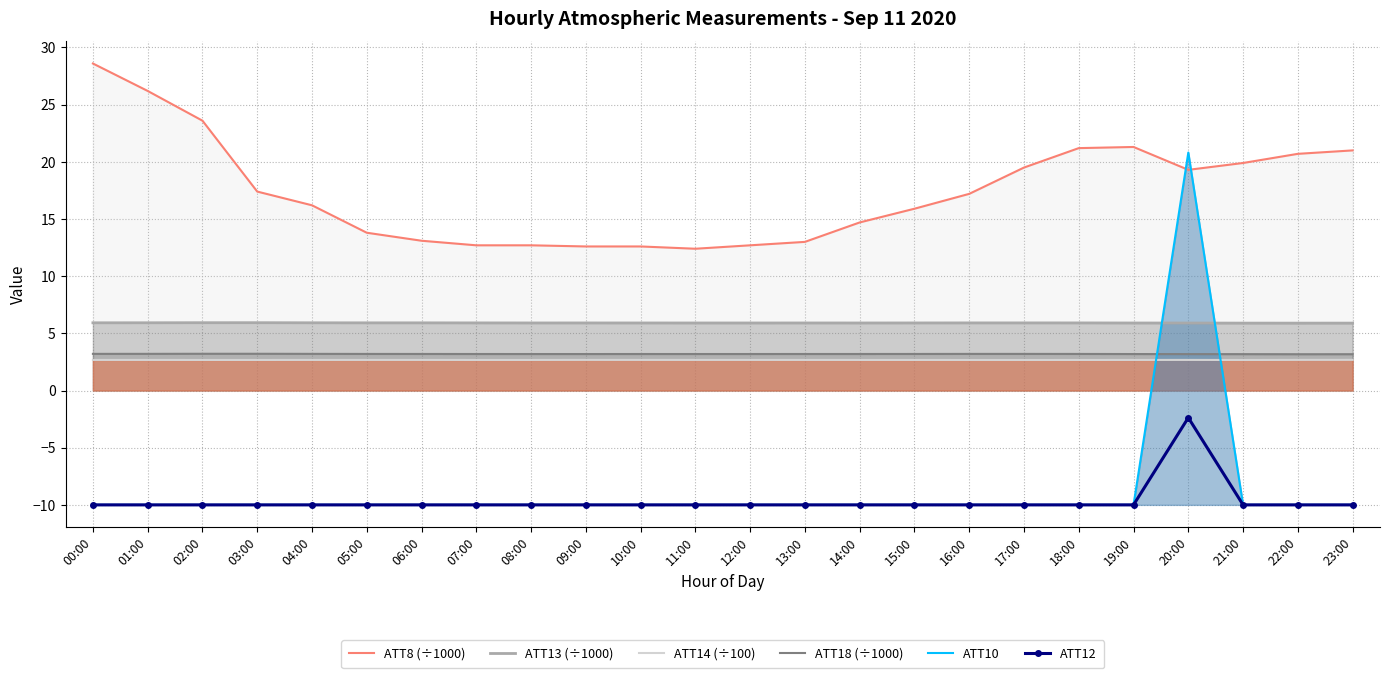

What position from the left is 01:00?

2